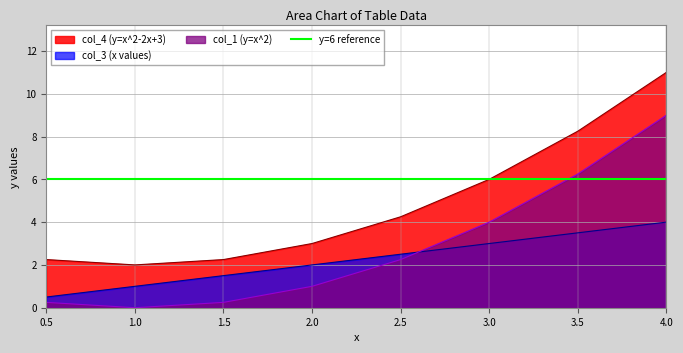

True or false: col_4 (y=x^2-2x+3) and col_1 (y=x^2) cross at least once.

False